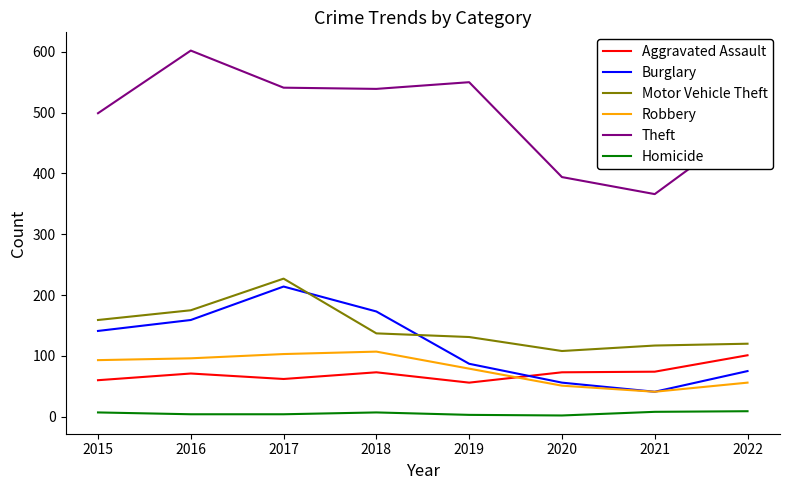

Which series has the largest range (max minus min)?

Theft